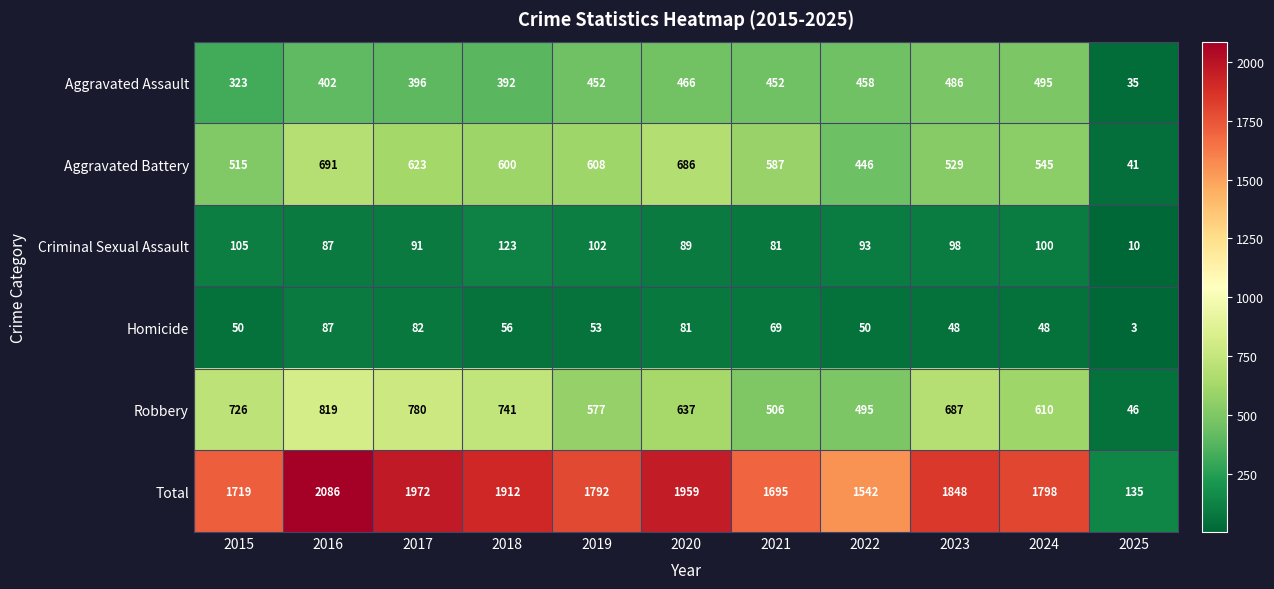

What is the difference between the maximum and minimum values in the Homicide series?

84